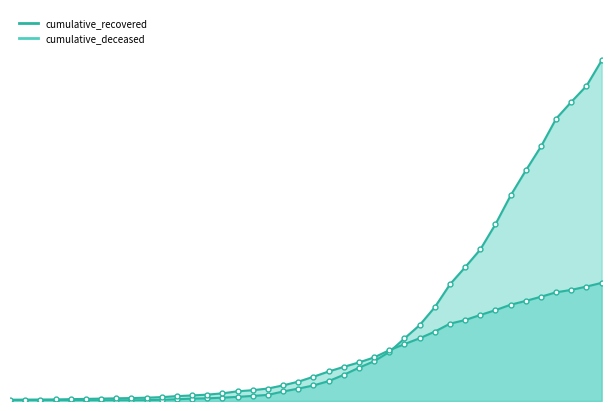

At which category is the sum across all series the highest?

2020-04-06